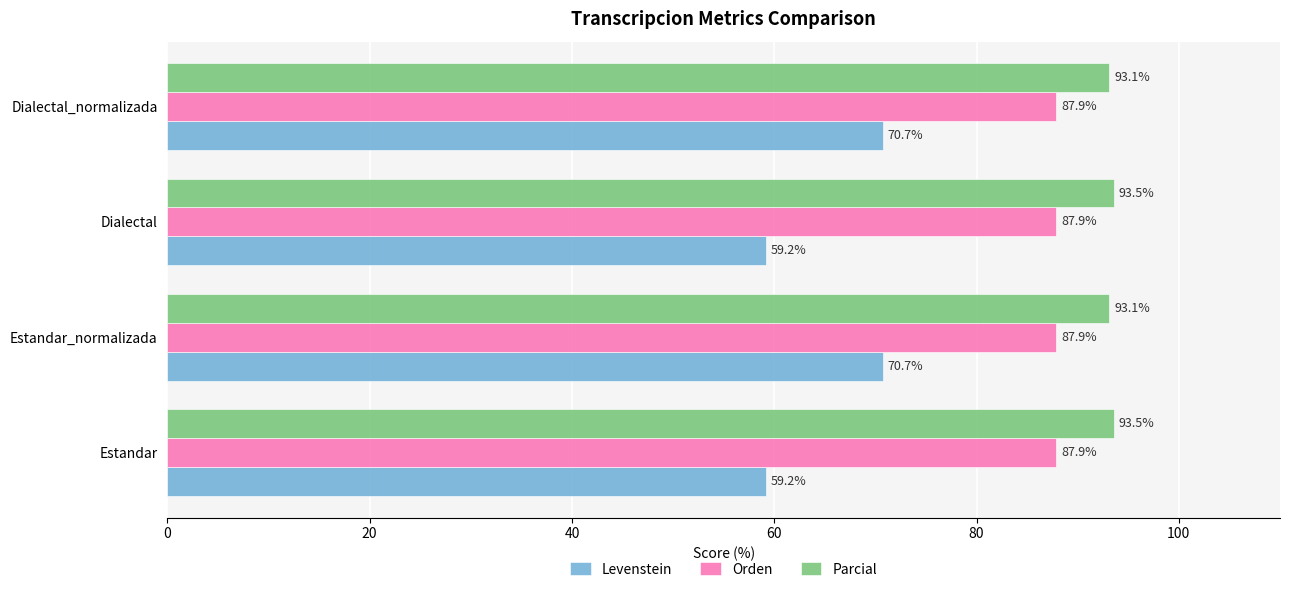

Rank the series by their average value, from lowest to highest.

Levenstein, Orden, Parcial